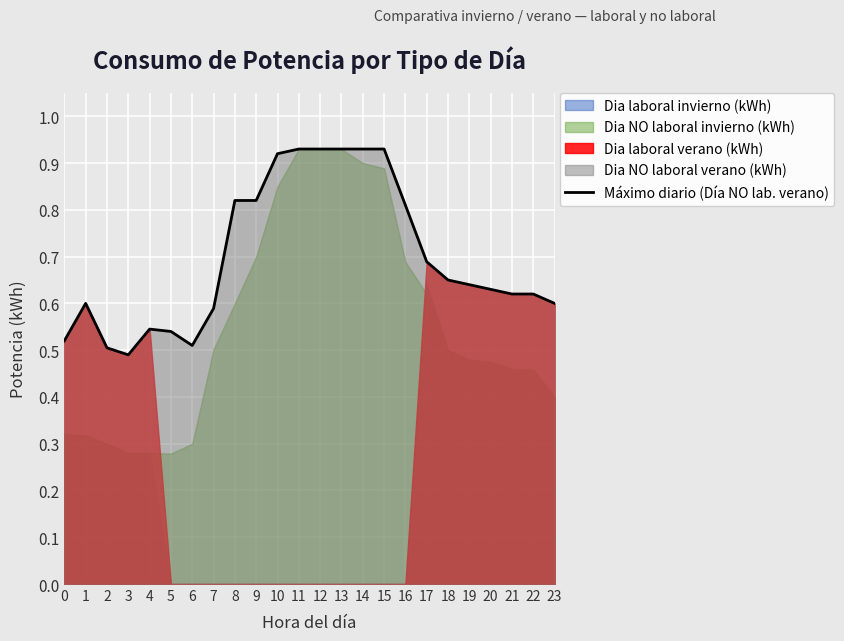

How many points are higher than both their immediate neighbors (excluding endpoints)?

2